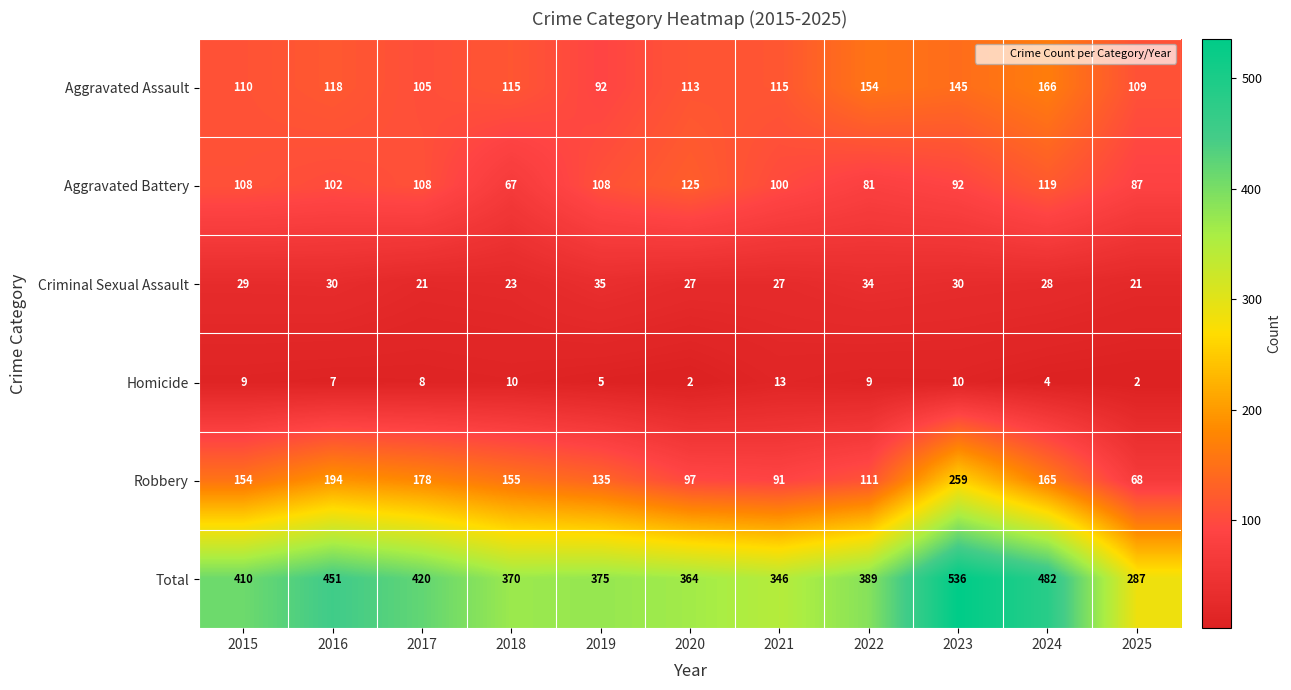

Which series has the widest spread of values?

Total